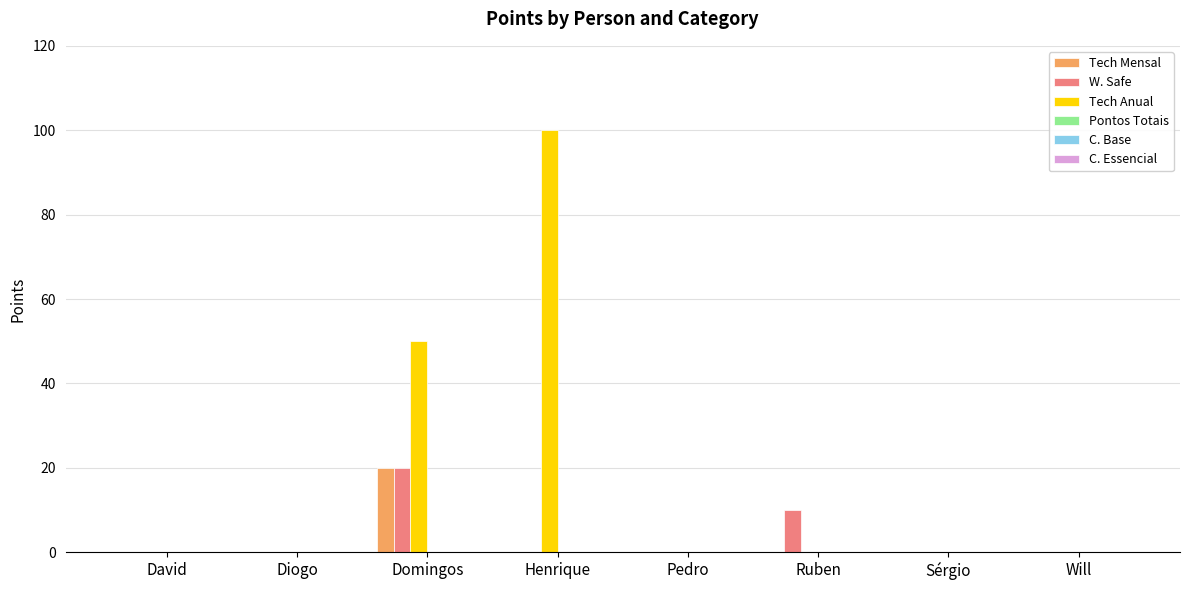

The Tech Anual series shows -50 at Pedro. True or false?

False